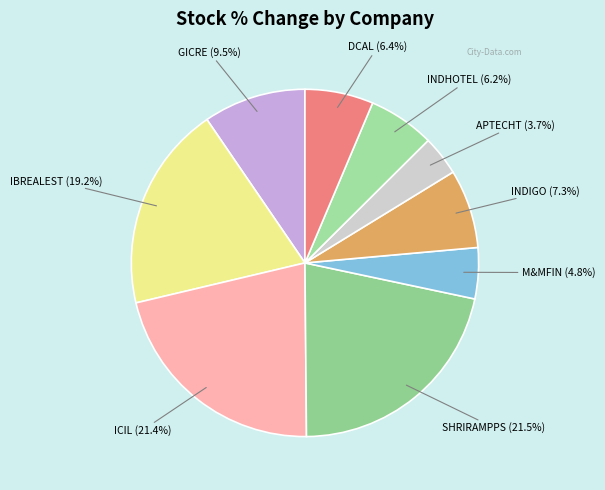

Count the number of slices in the pie.

9